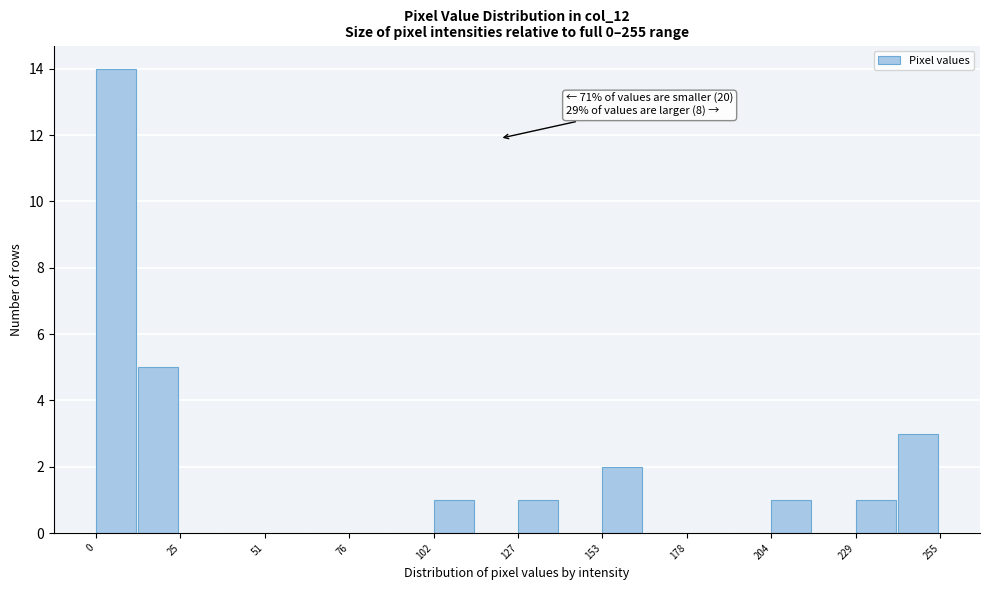

Read against the x-axis, roughly where is the centre of the tallest bar?

5